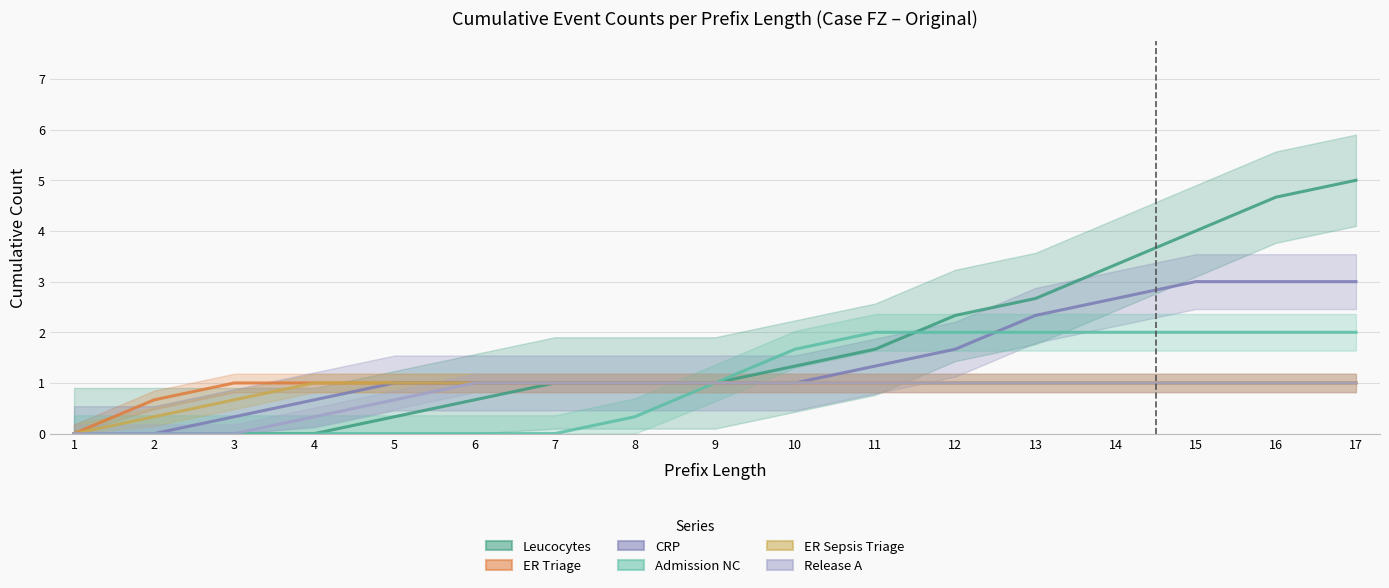

The value of Leucocytes at 15 is 6.4. True or false?

False